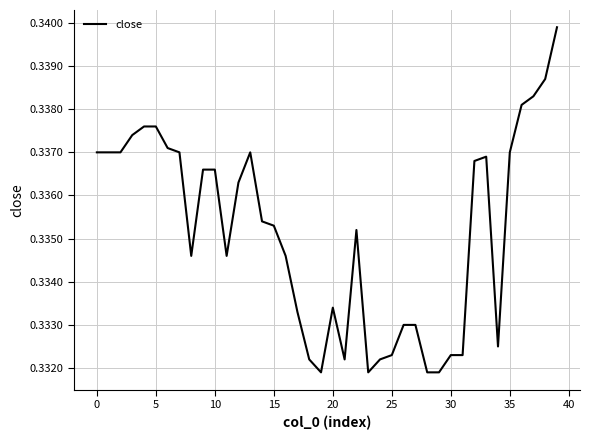

Is this an area chart (filled region under the line)?

No